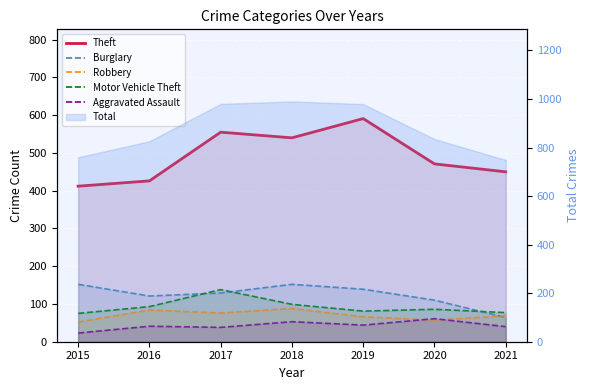

True or false: Motor Vehicle Theft has more than 1 points higher than both neighbors.

True